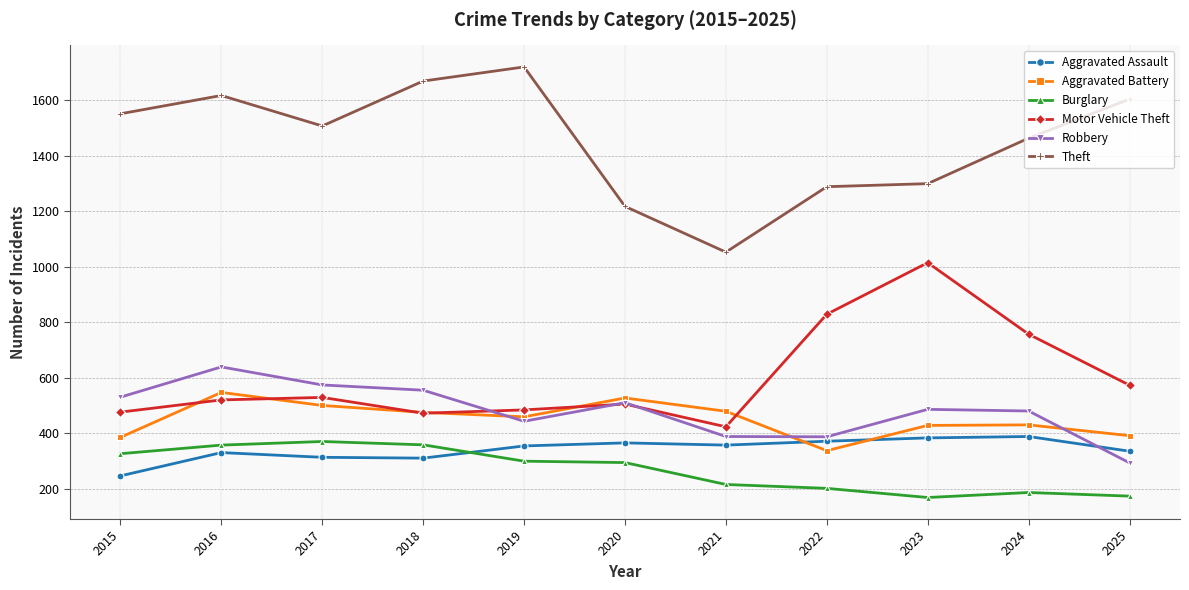

How many series are shown in this chart?

6